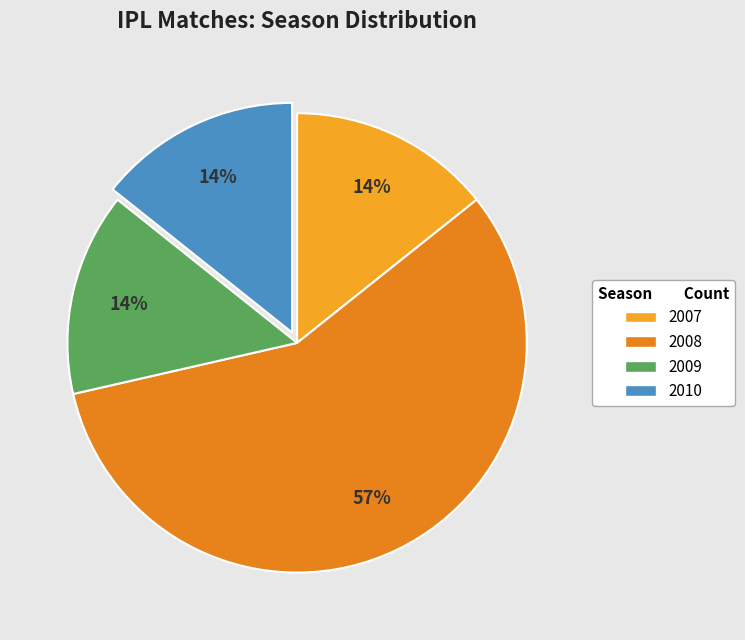

Is the sum of 2009 and 2008 greater than half?

Yes